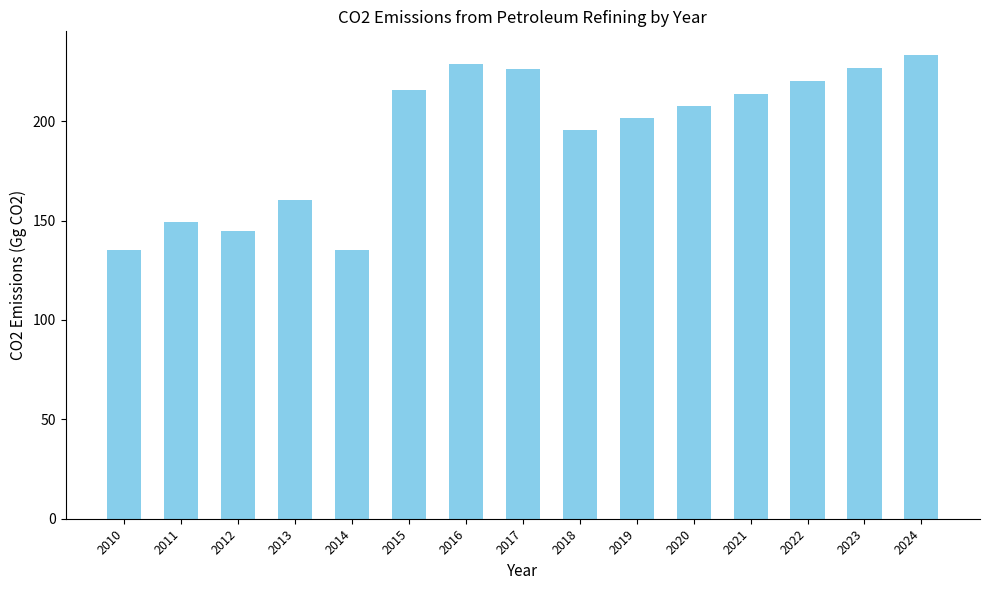

At which label does the data first exceed 207?

2015